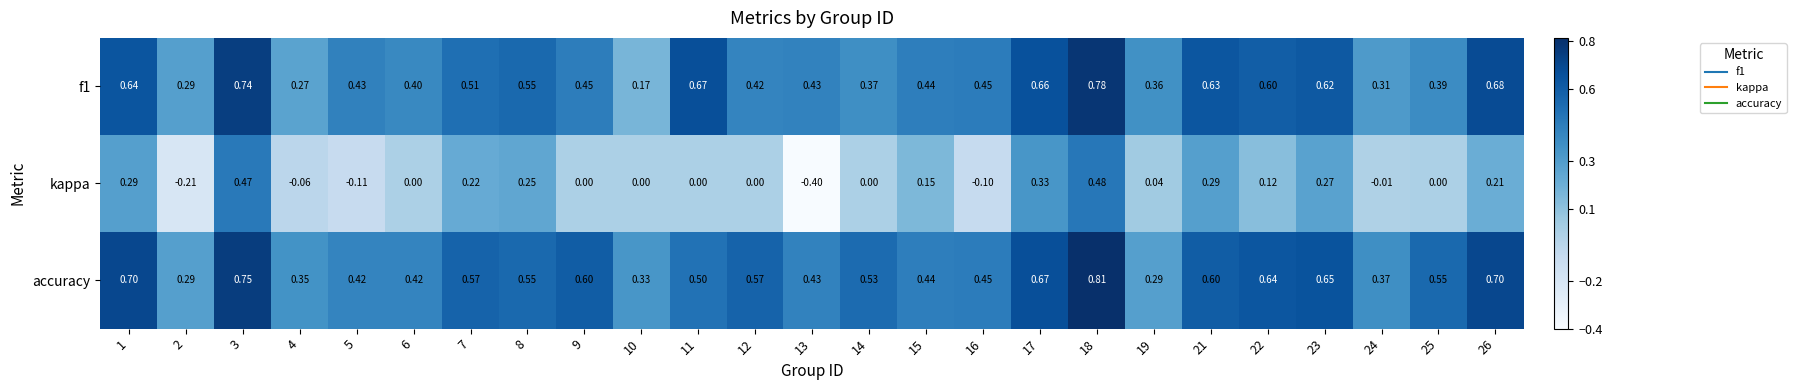

Which series has the largest range (max minus min)?

kappa